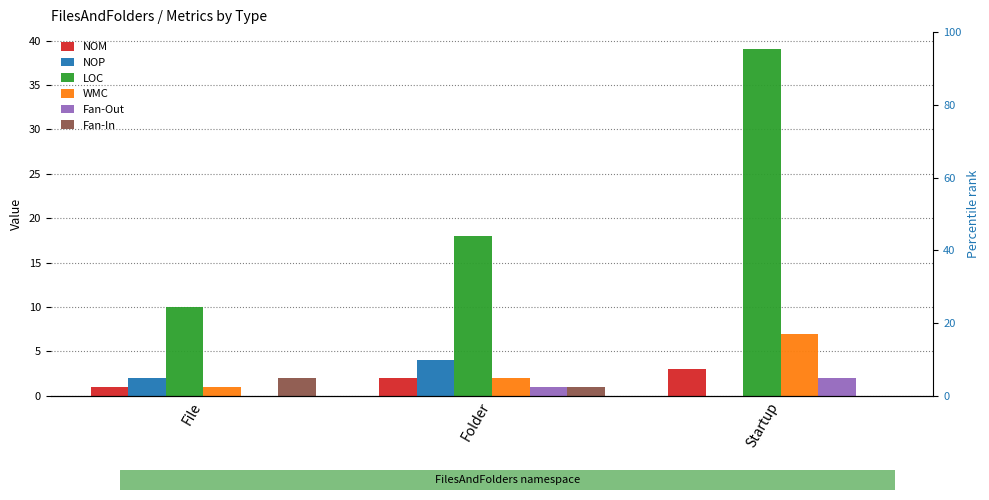

List the series in order of their peak value, highest first.

LOC, WMC, NOP, NOM, Fan-Out, Fan-In